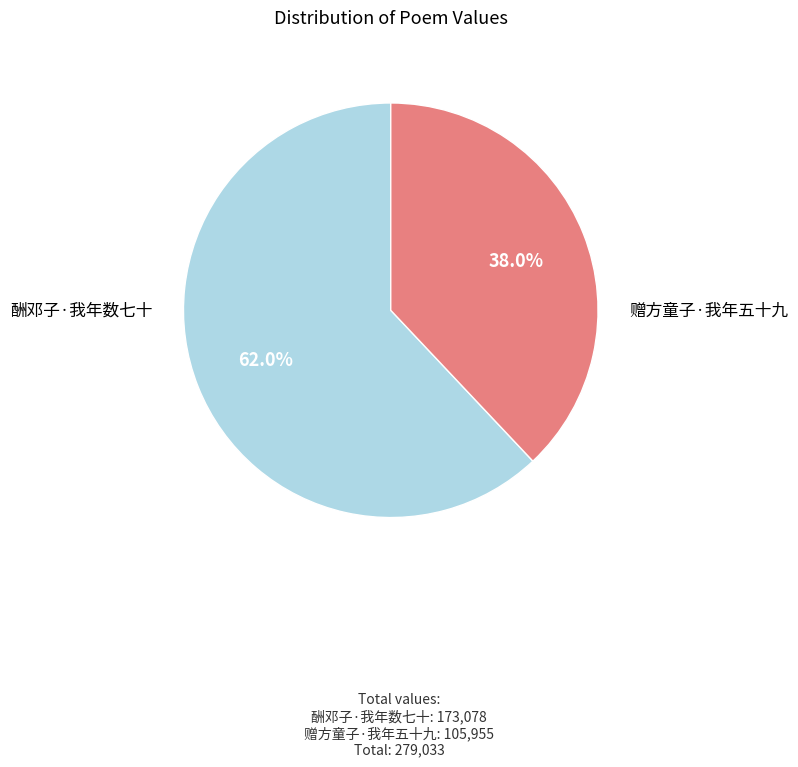

Does any single category account for the majority?

Yes